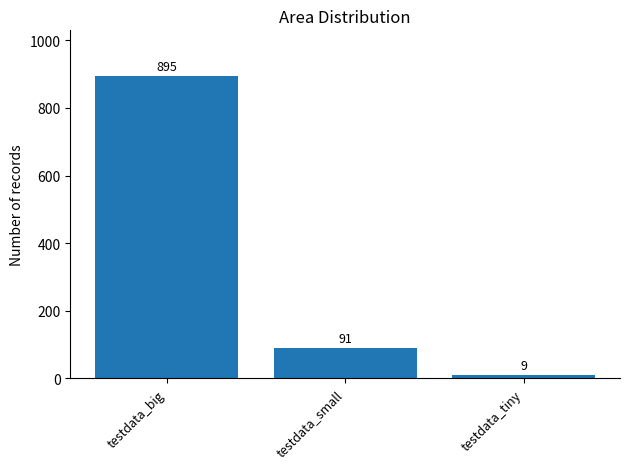

Read the value at testdata_small, to the nearest 50.

100